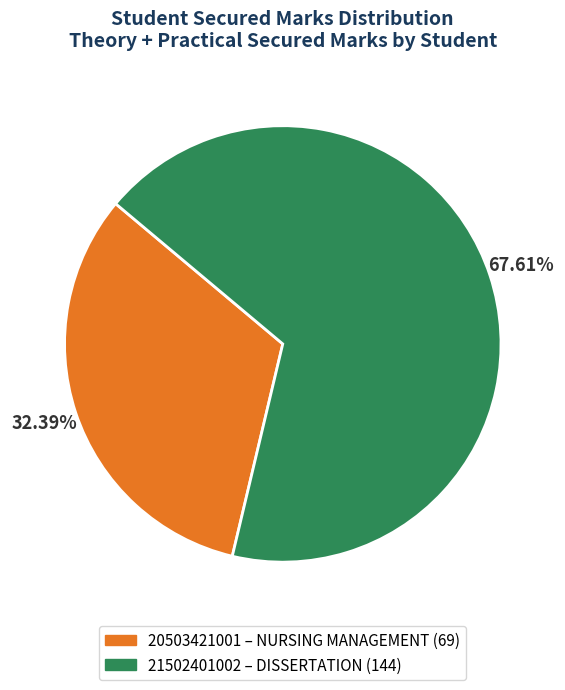

How many segments does this pie chart have?

2